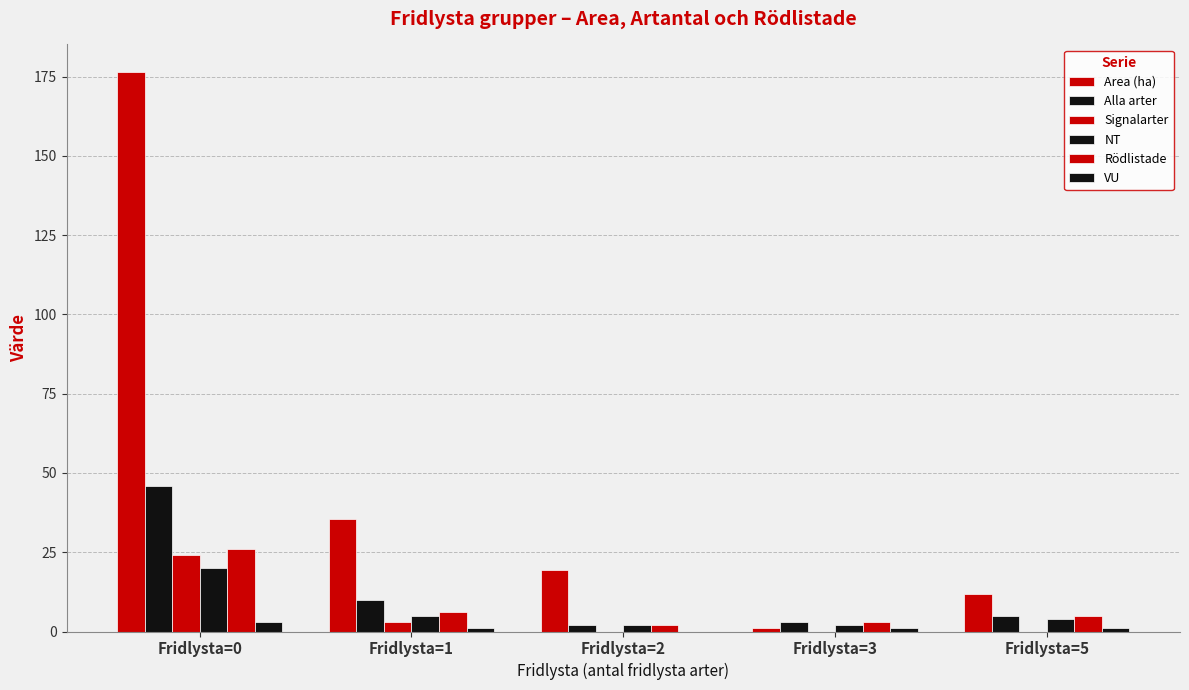

Count the VU values in the range 1 to 2.

3